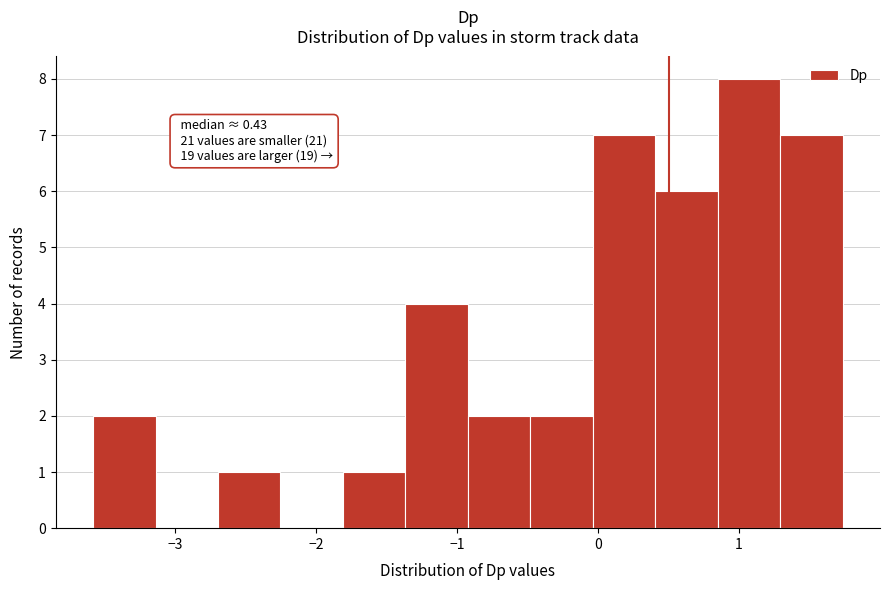

Which range on the x-axis has the tallest bar?

0.8 to 1.3